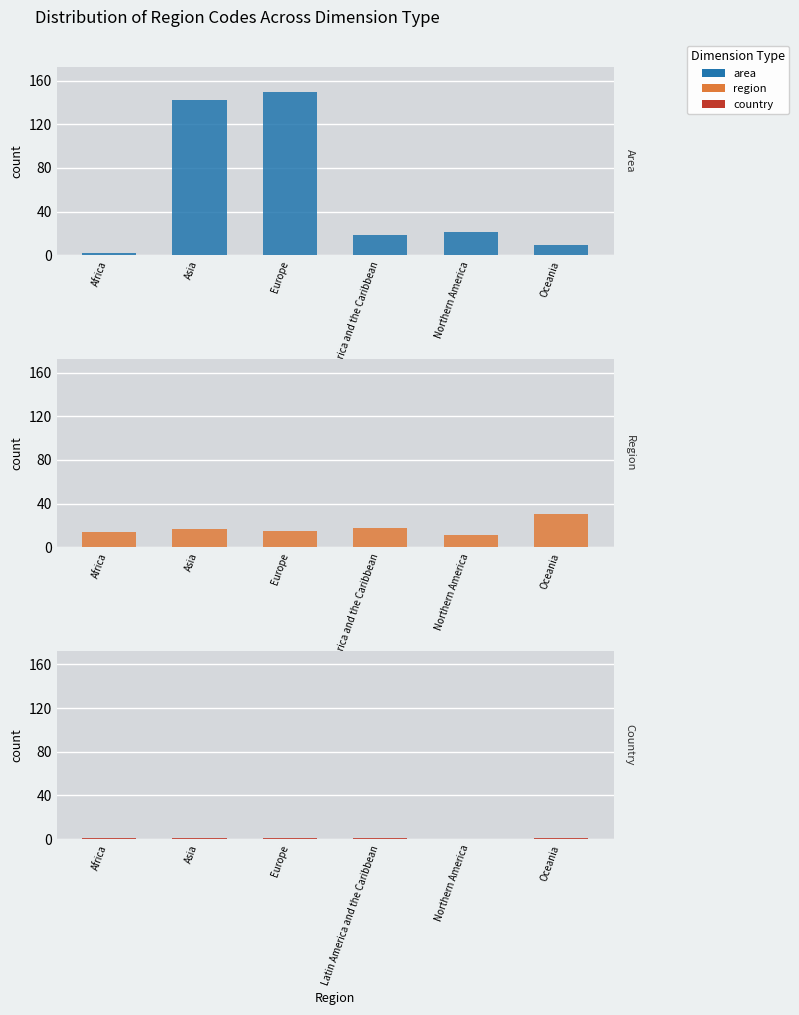

What is the spread (max minus min) of values at Latin America and the Caribbean?

18